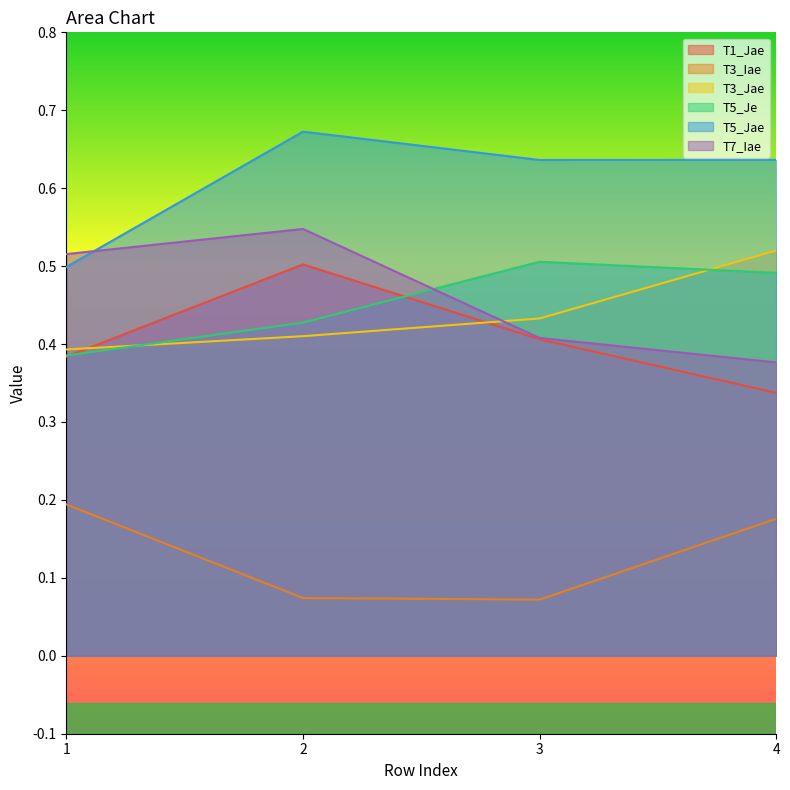

How many lines are shown in the chart?

6